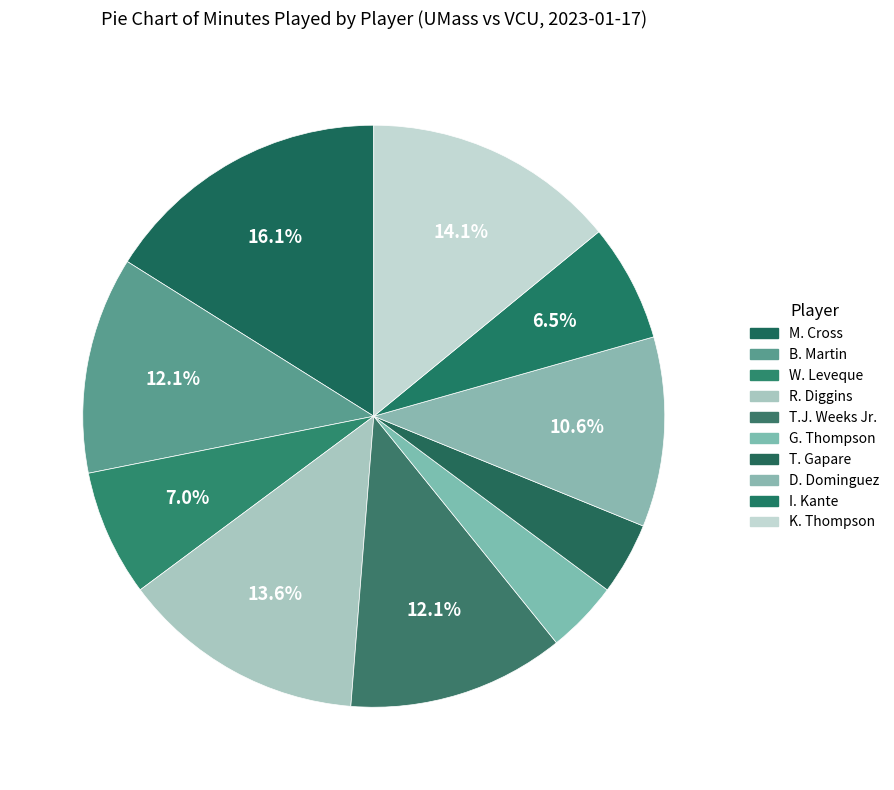

Count the number of slices in the pie.

10